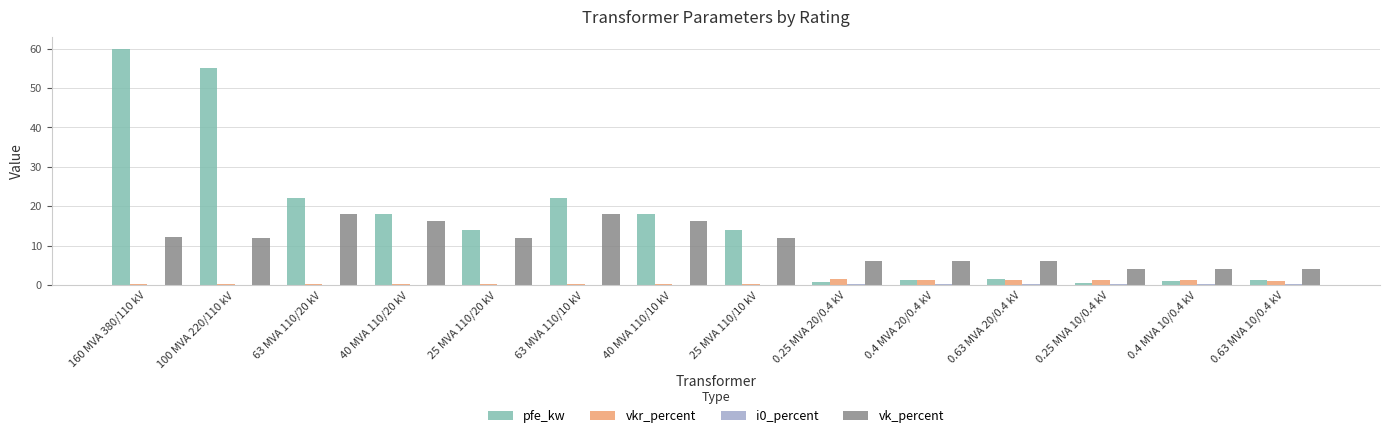

At which category does the chart reach its peak across all series?

160 MVA 380/110 kV